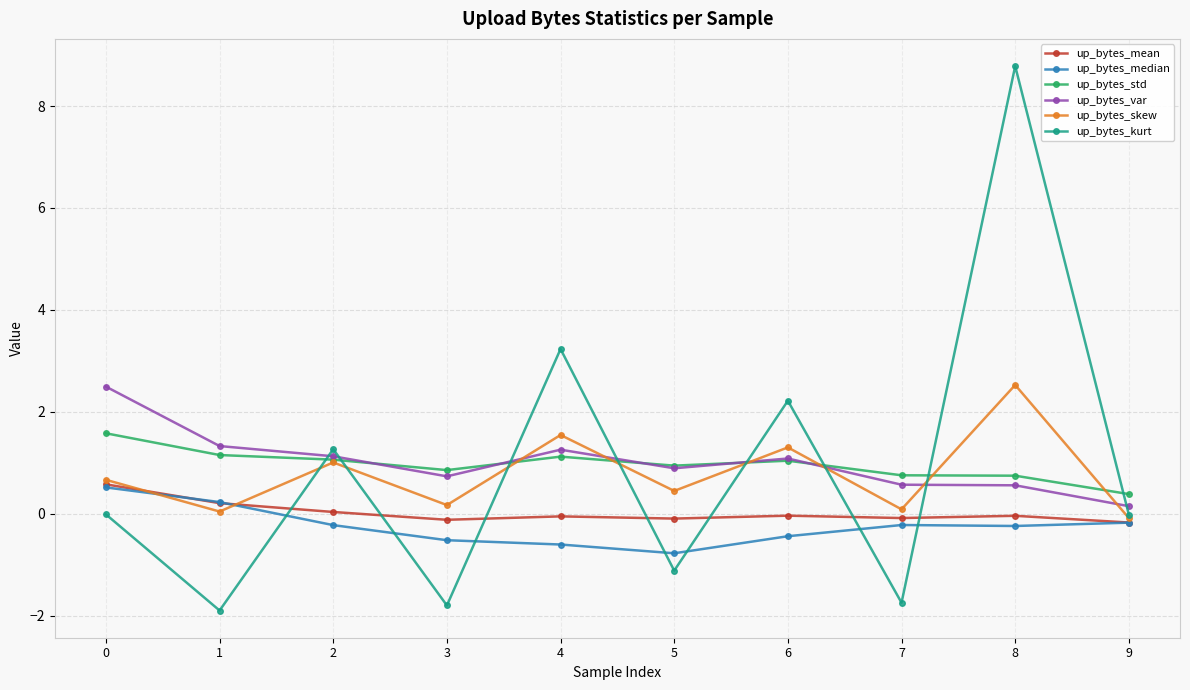

Does the chart display data point markers on the line(s)?

Yes